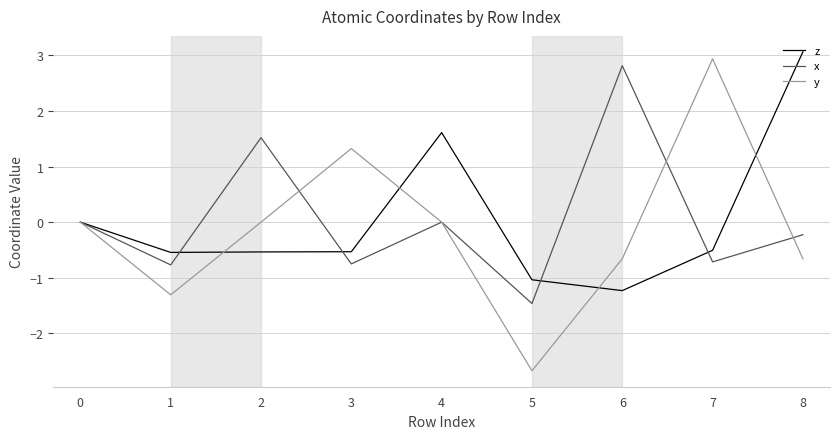

Which series has the largest range (max minus min)?

y